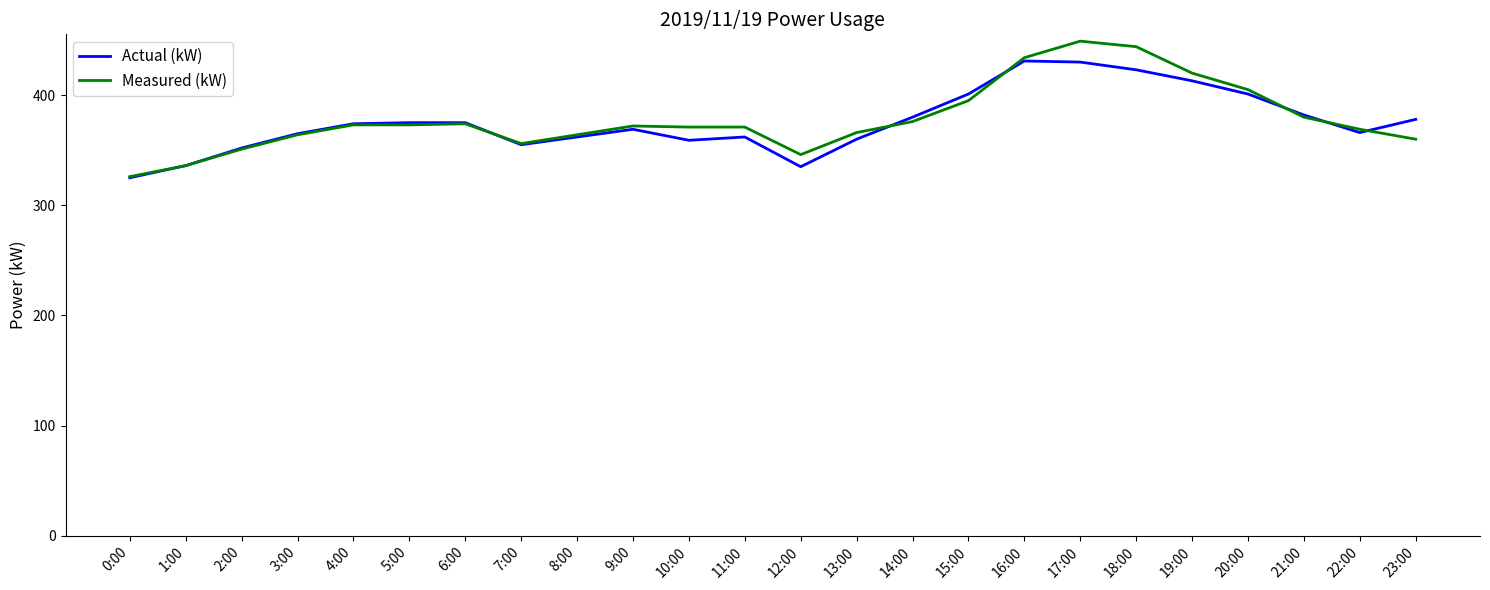

What is the maximum value shown in the chart?

449